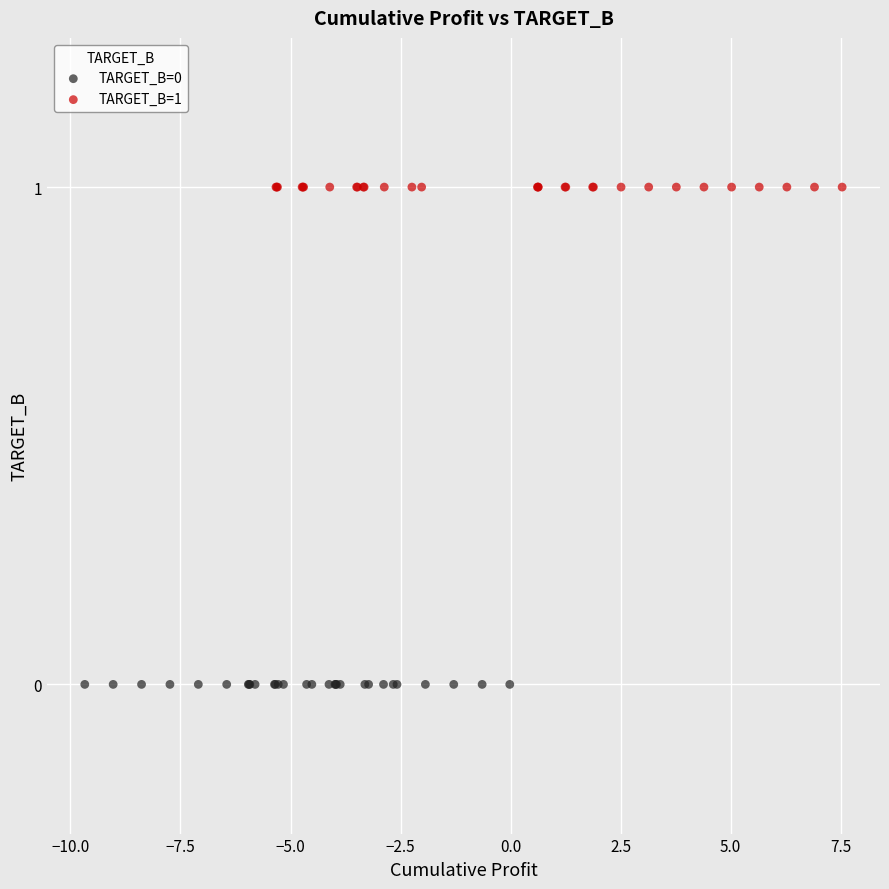

Which series reaches the minimum Y coordinate?

TARGET_B=0